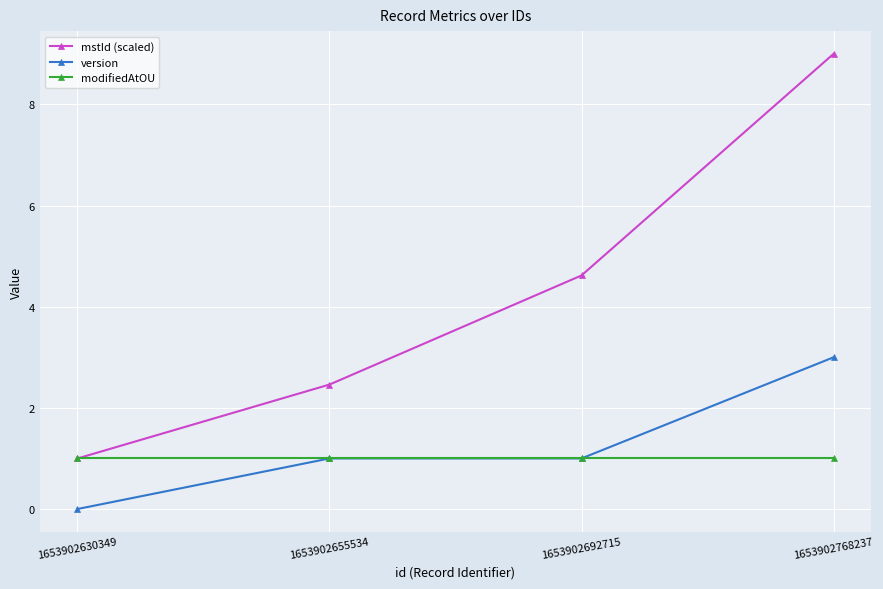

What is the lowest value of the modifiedAtOU series?

1.0